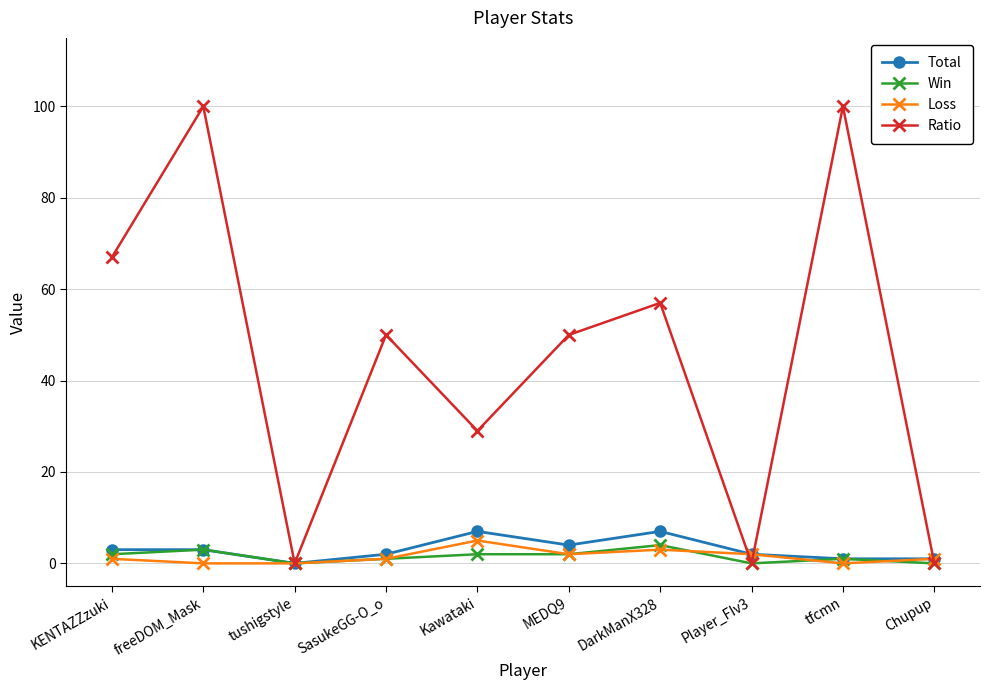

What is the label of the 1st point from the left?

KENTAZZzuki